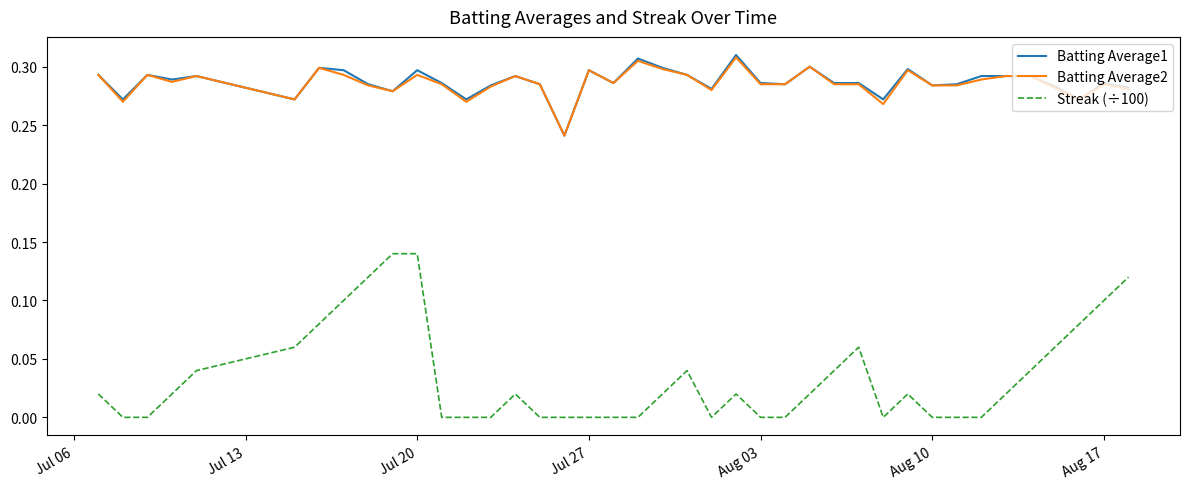

What is the sum of all Batting Average2 values?

11.4